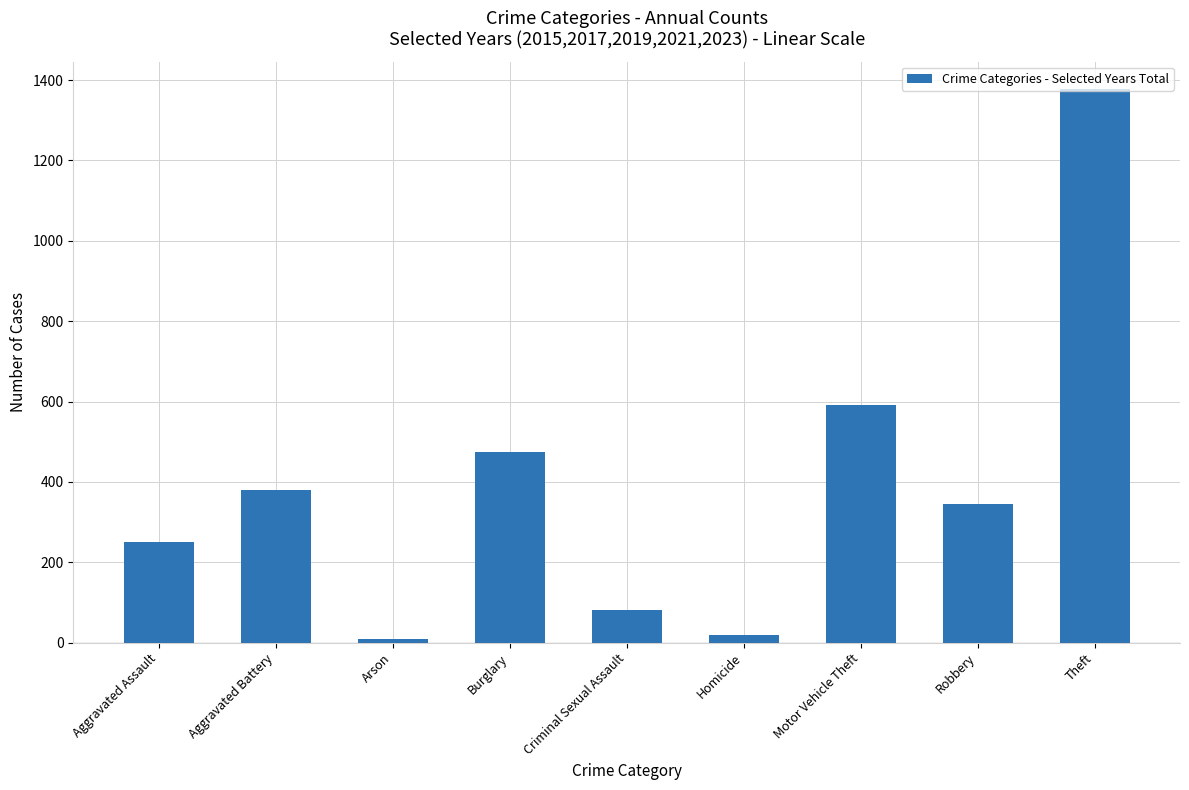

What is the value of the 3rd bar from the left?

9